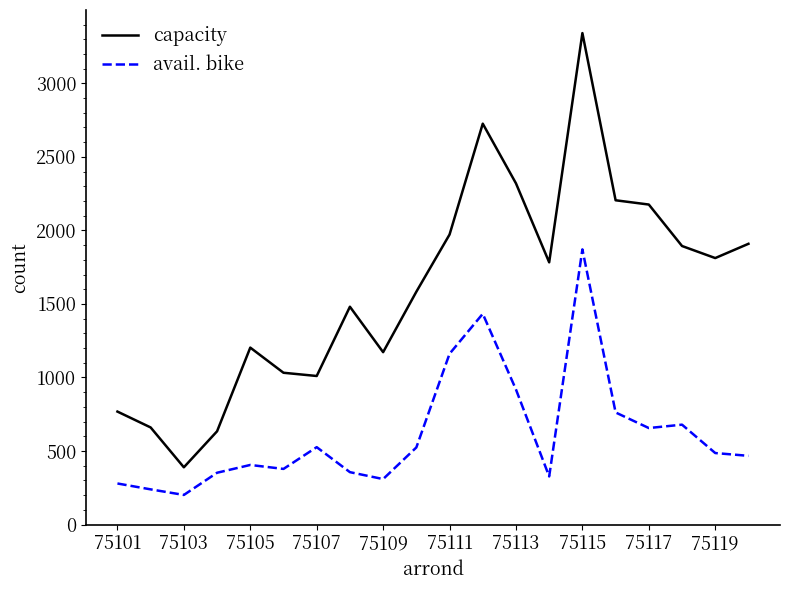

What is the minimum value for capacity?

389